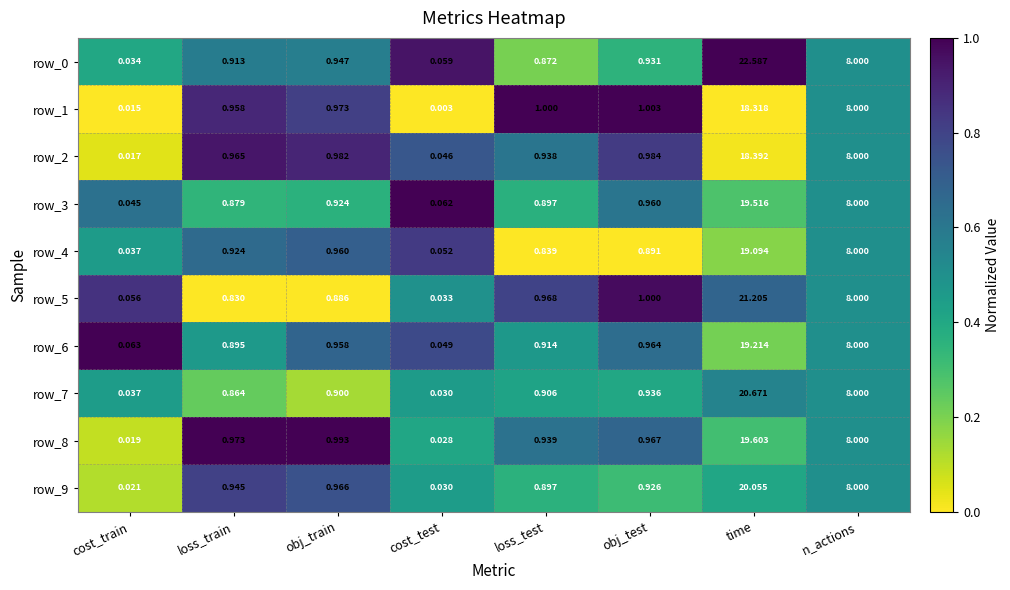

Rank the categories by row_1 value from highest to lowest.

time, n_actions, obj_test, loss_test, obj_train, loss_train, cost_train, cost_test